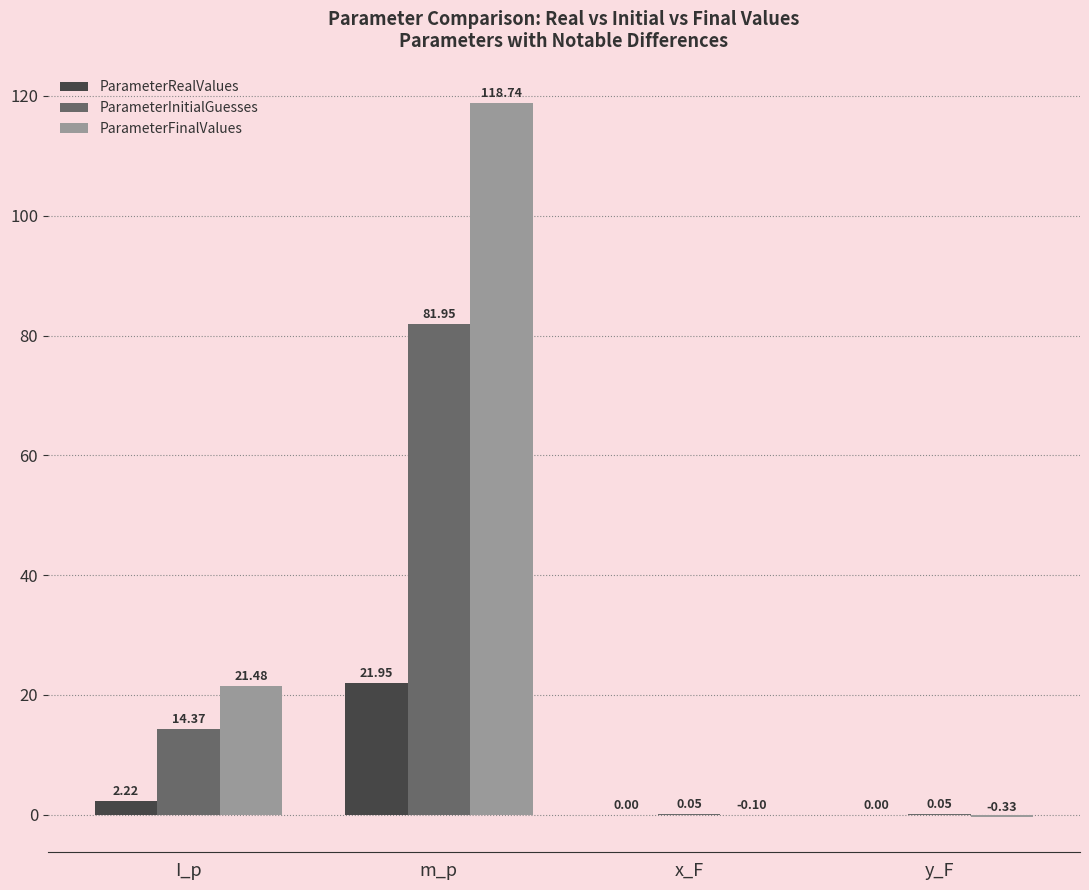

What are all the series names shown in the legend?

ParameterRealValues, ParameterInitialGuesses, ParameterFinalValues